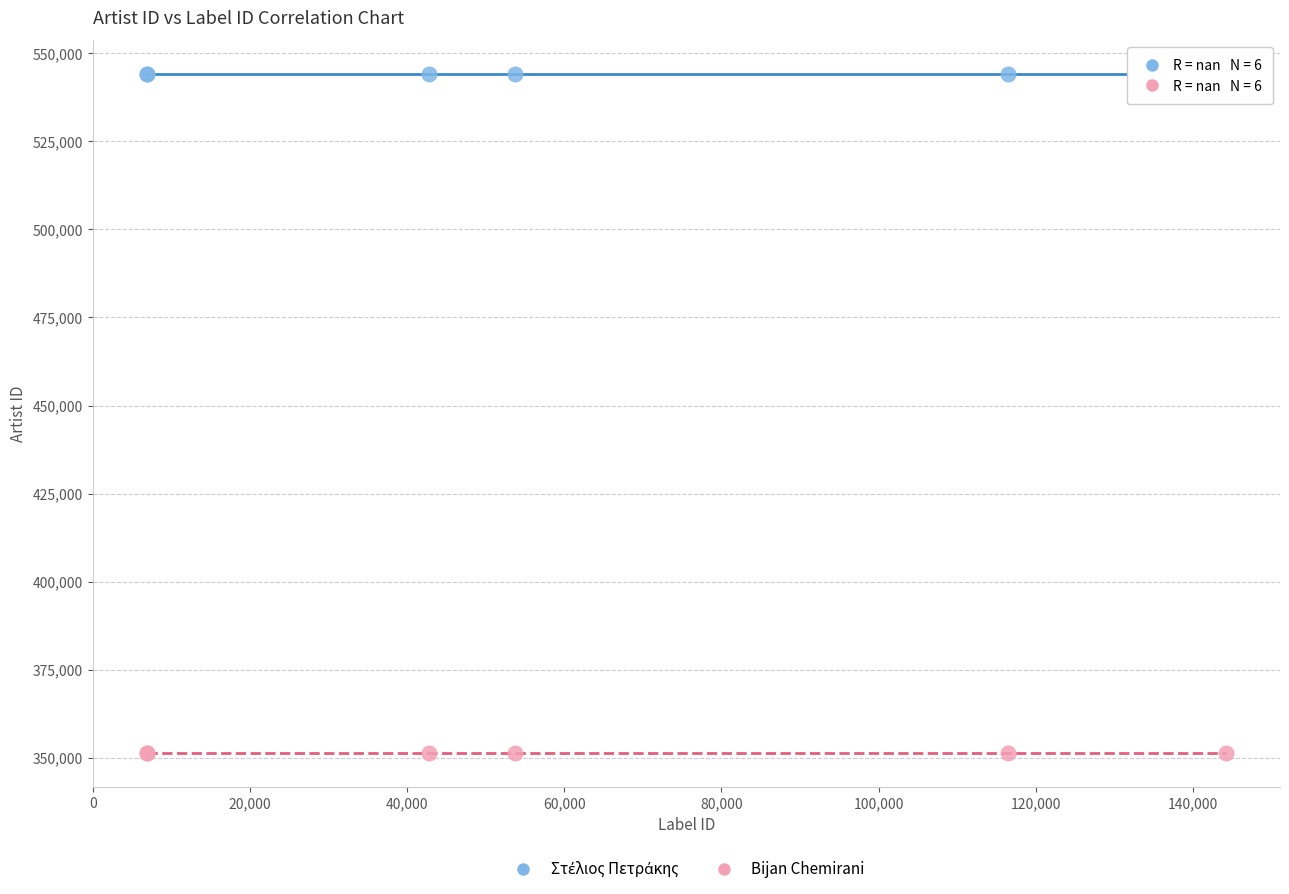

Which series contains the lowest Y value?

Bijan Chemirani